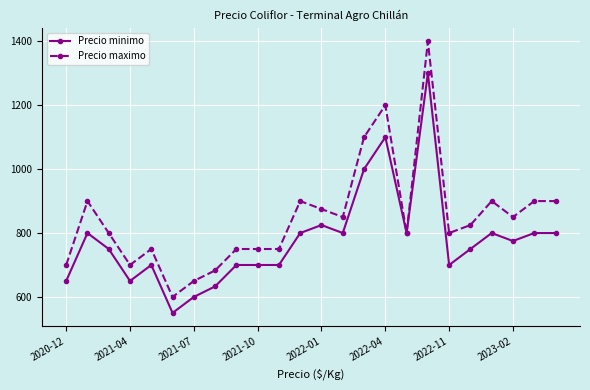

What is the value of the Precio maximo point at the 16th from the left?

1200